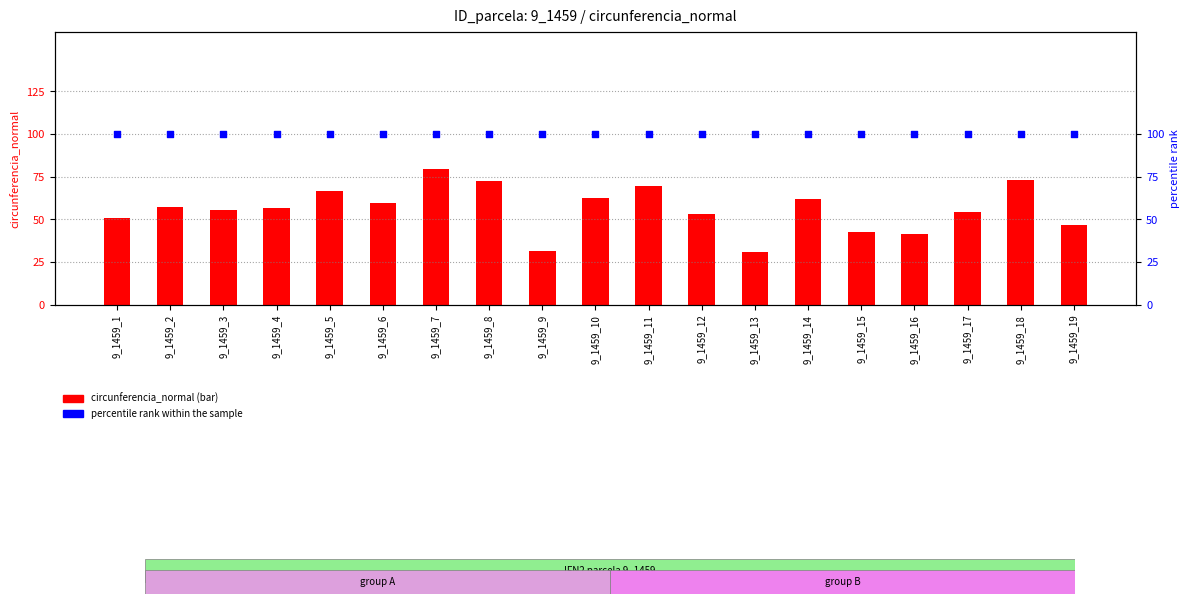

Which series has the widest spread of Y values?

circunferencia_normal